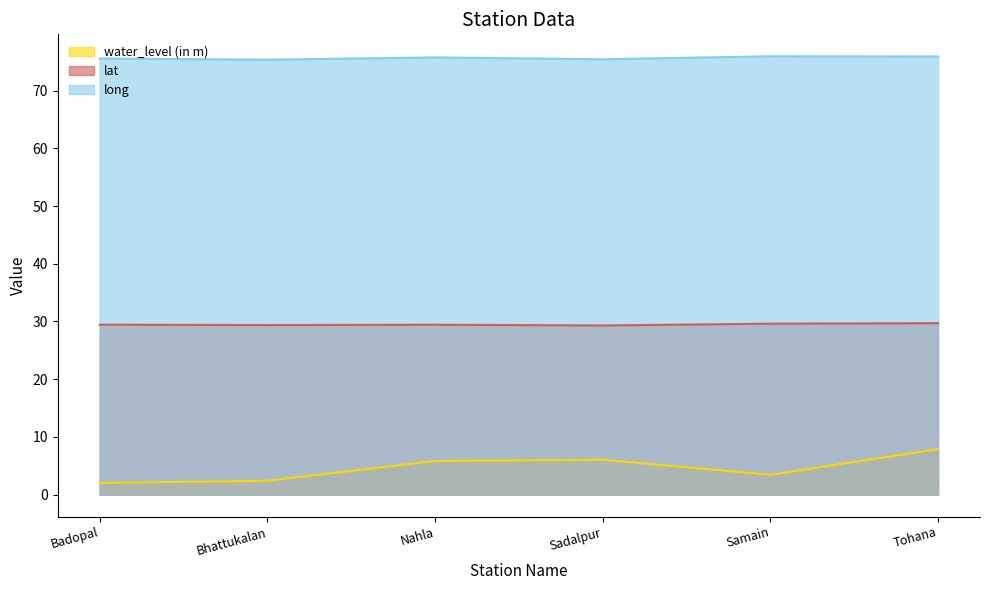

Which series has the largest range (max minus min)?

water_level (in m)